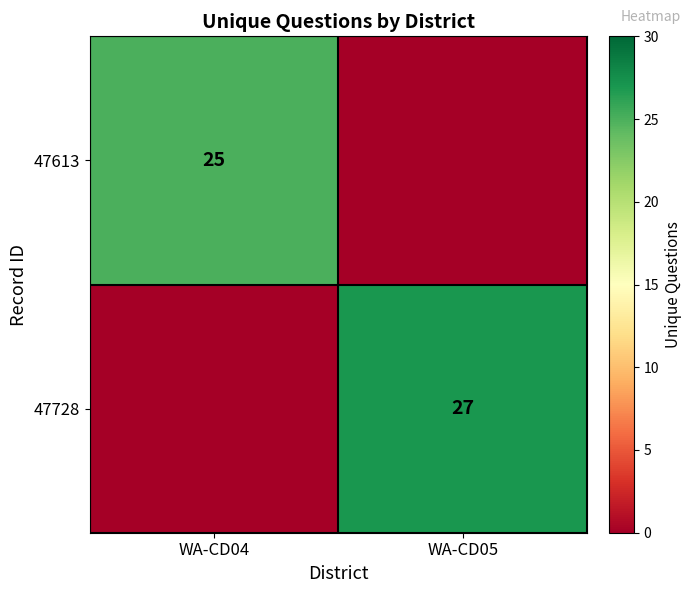

Is it true that 47613 equals 9 at WA-CD04?

False